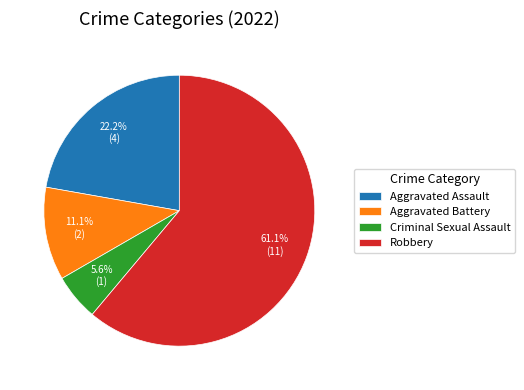

Is the sum of Aggravated Assault and Criminal Sexual Assault greater than half?

No